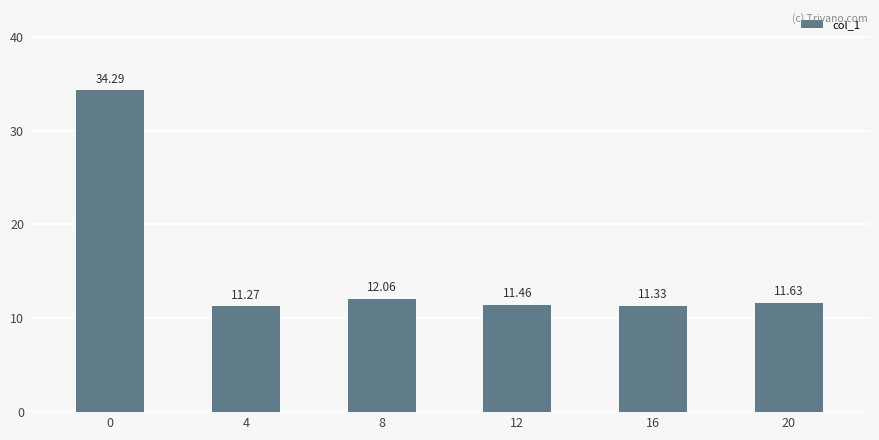

At which category does the chart reach its minimum across all series?

4